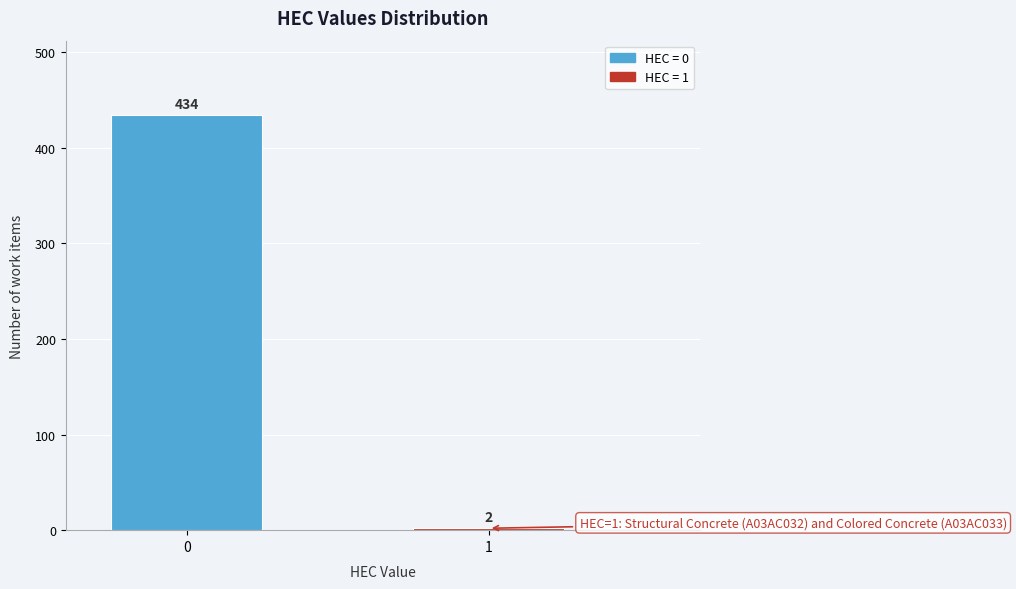

Reading left to right, extract all data points from this chart.

434	2